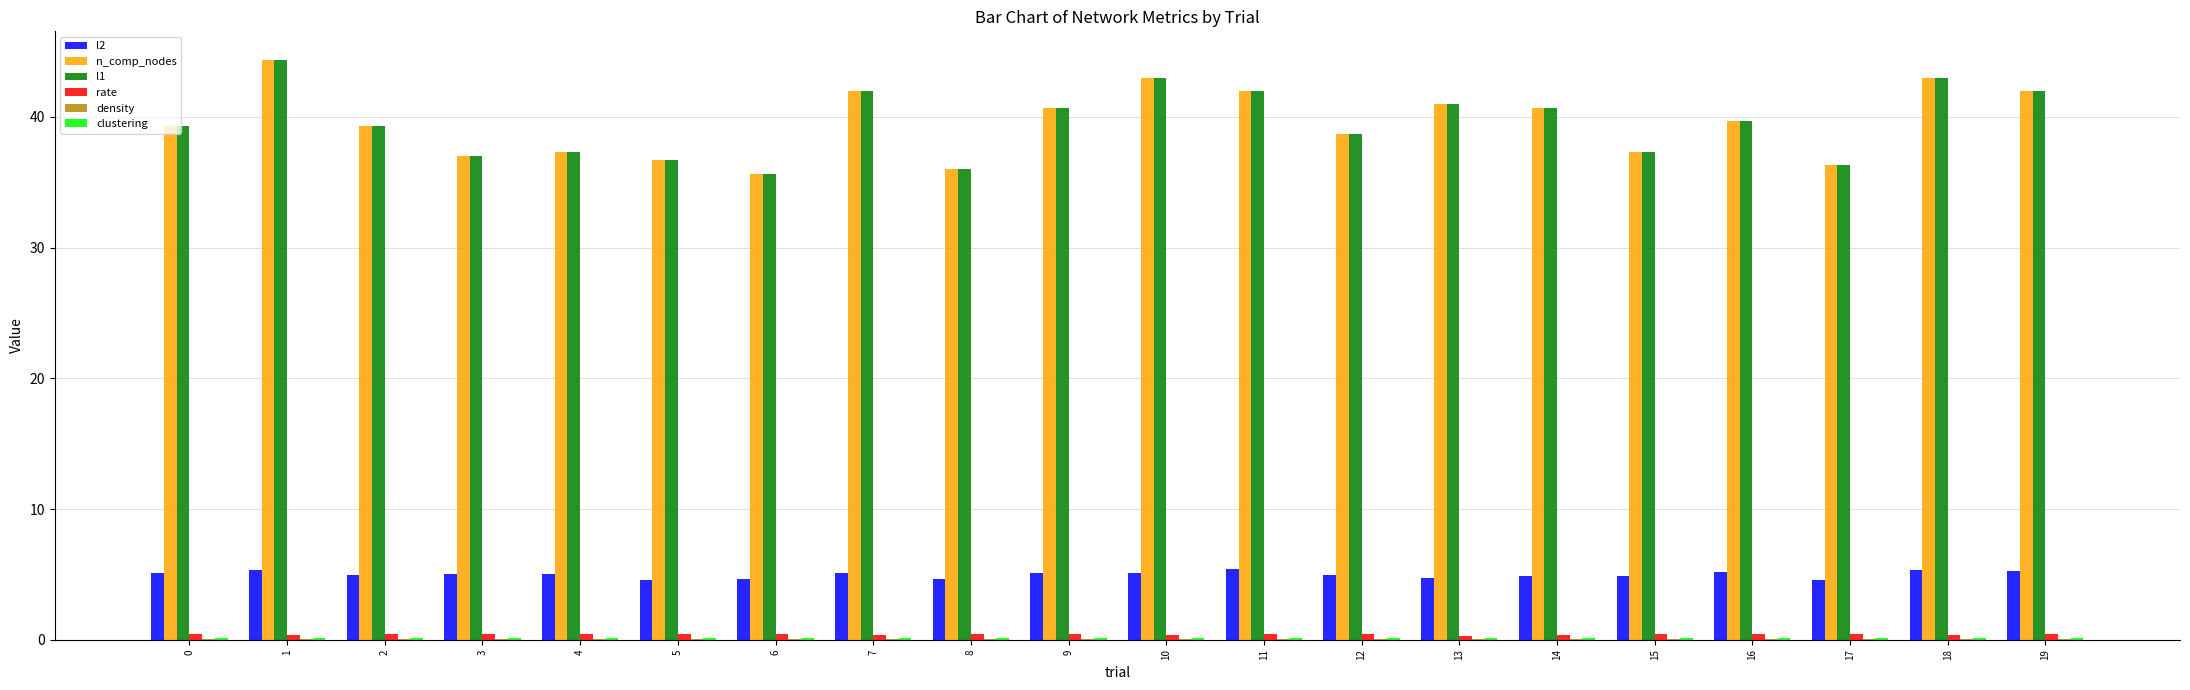

At 4, list the series in order from smallest to largest.

density, clustering, rate, l2, n_comp_nodes, l1